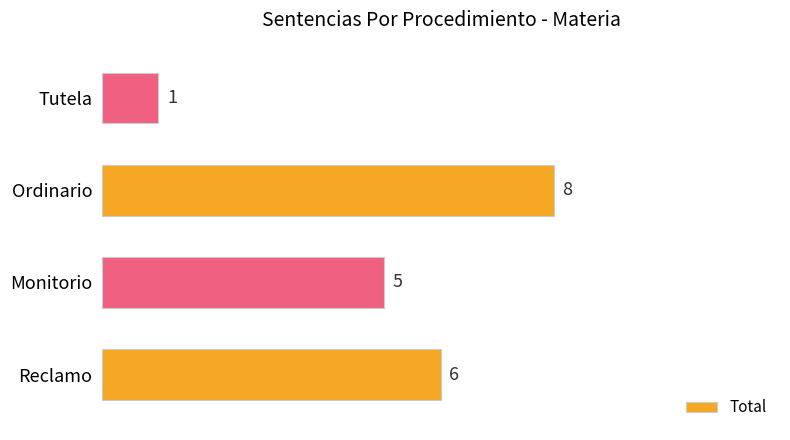

The value at Ordinario is 5. True or false?

False